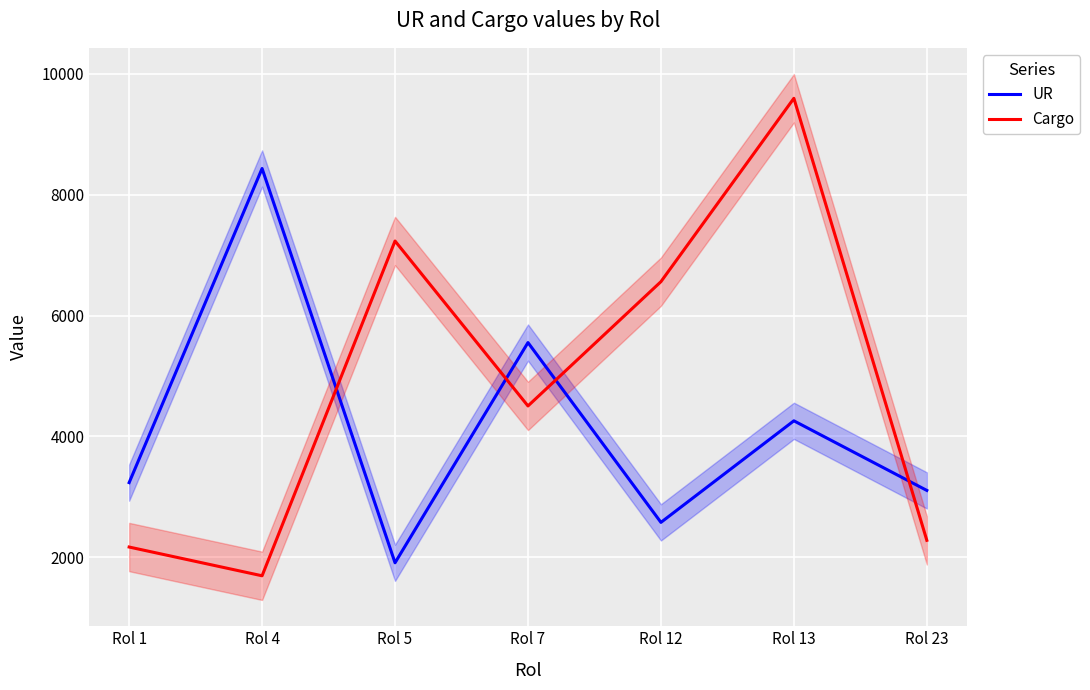

Reading right to left, transcribe all the data shown in this chart.

UR: Rol 23=3107	Rol 13=4259	Rol 12=2578	Rol 7=5554	Rol 5=1909	Rol 4=8435	Rol 1=3236
Cargo: Rol 23=2281	Rol 13=9597	Rol 12=6562	Rol 7=4505	Rol 5=7235	Rol 4=1694	Rol 1=2170